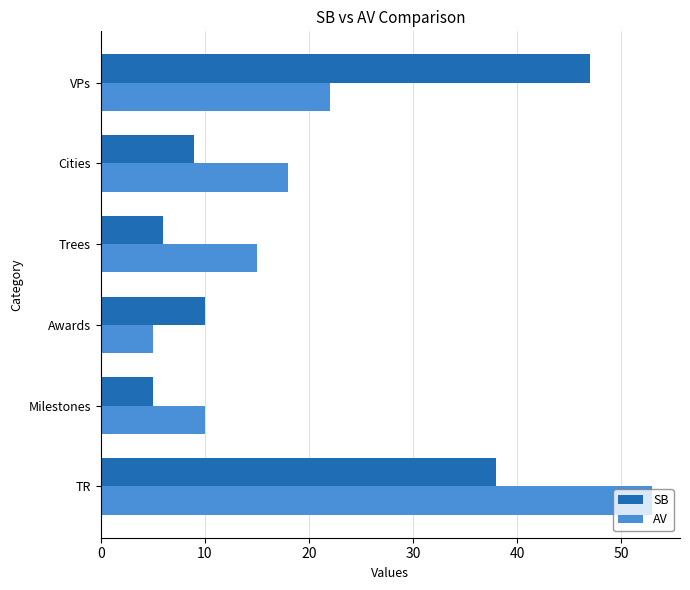

What is the total value across all series at Awards?

15